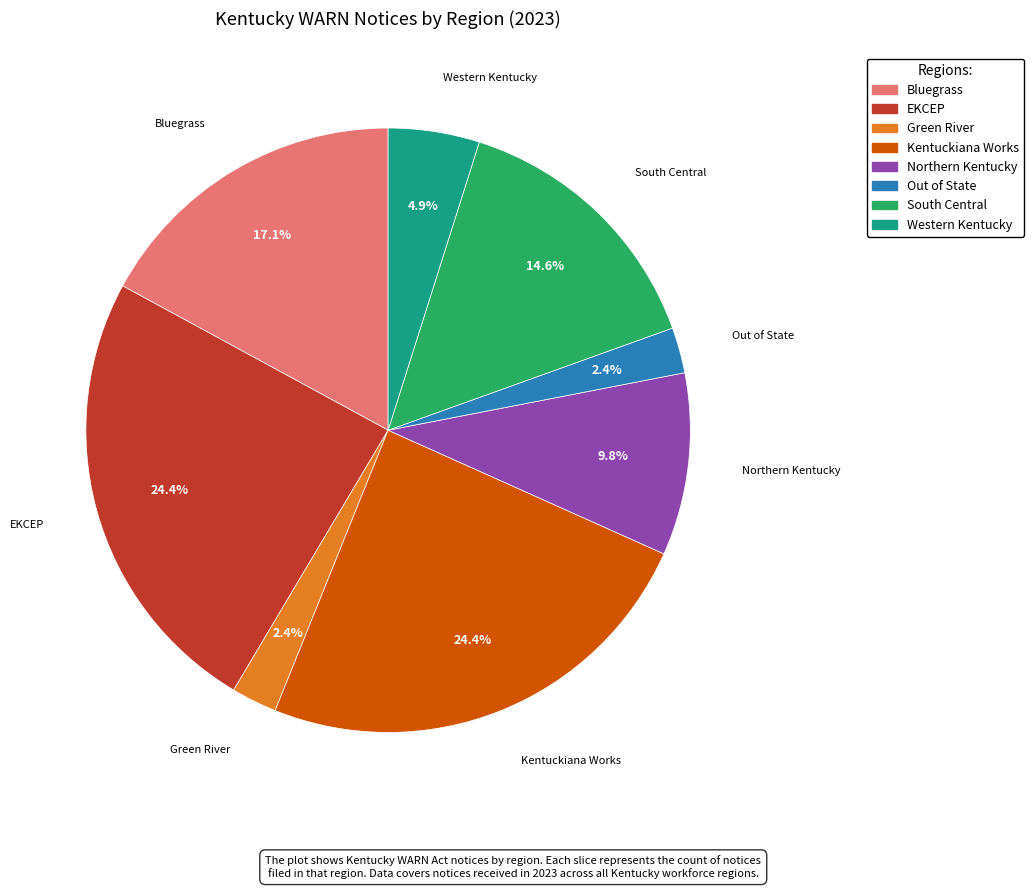

Count the number of slices in the pie.

8